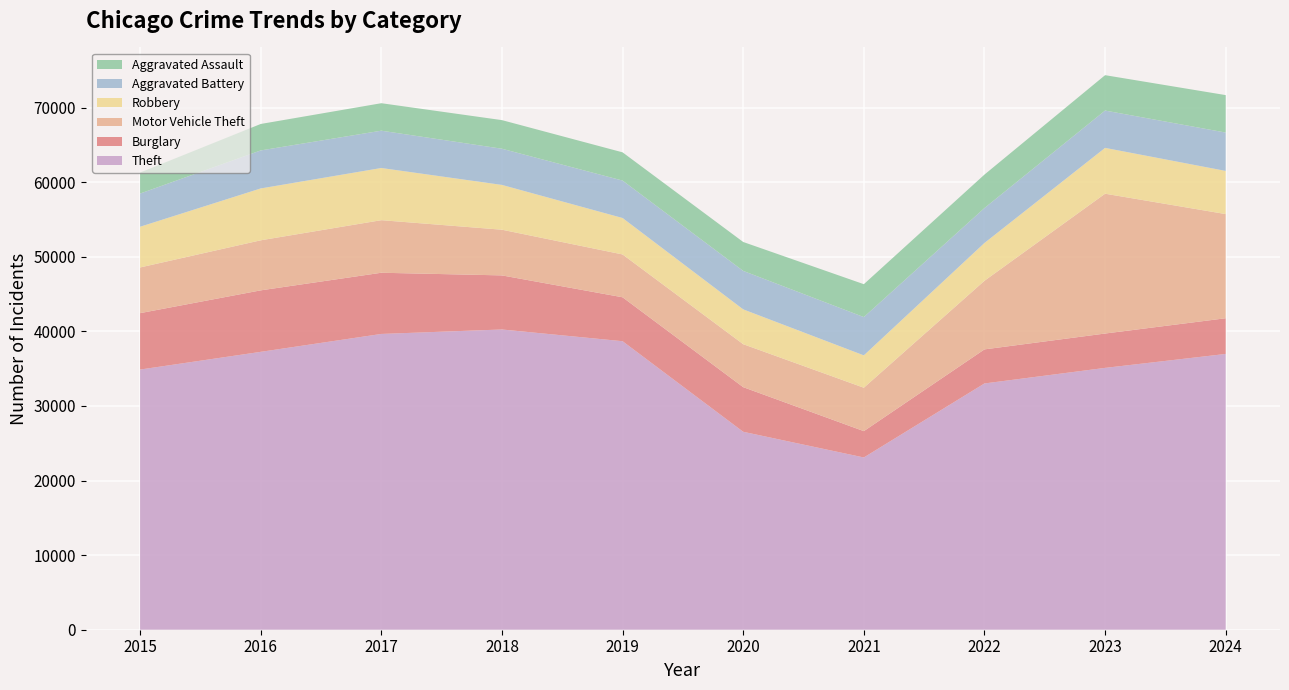

Reading left to right, what are all the values shown in this chart?

Theft: 2015=34882	2016=37257	2017=39659	2018=40257	2019=38684	2020=26540	2021=23096	2022=33019	2023=35107	2024=36977
Burglary: 2015=7563	2016=8244	2017=8203	2018=7250	2019=5889	2020=5982	2021=3530	2022=4568	2023=4605	2024=4785
Motor Vehicle Theft: 2015=6126	2016=6711	2017=7049	2018=6125	2019=5743	2020=5762	2021=5820	2022=9198	2023=18748	2024=13965
Robbery: 2015=5458	2016=6953	2017=6996	2018=6007	2019=4886	2020=4668	2021=4339	2022=5070	2023=6144	2024=5787
Aggravated Battery: 2015=4453	2016=5098	2017=5004	2018=4852	2019=5020	2020=5159	2021=5134	2022=4684	2023=5006	2024=5146
Aggravated Assault: 2015=2811	2016=3546	2017=3683	2018=3835	2019=3784	2020=3876	2021=4409	2022=4485	2023=4743	2024=5020